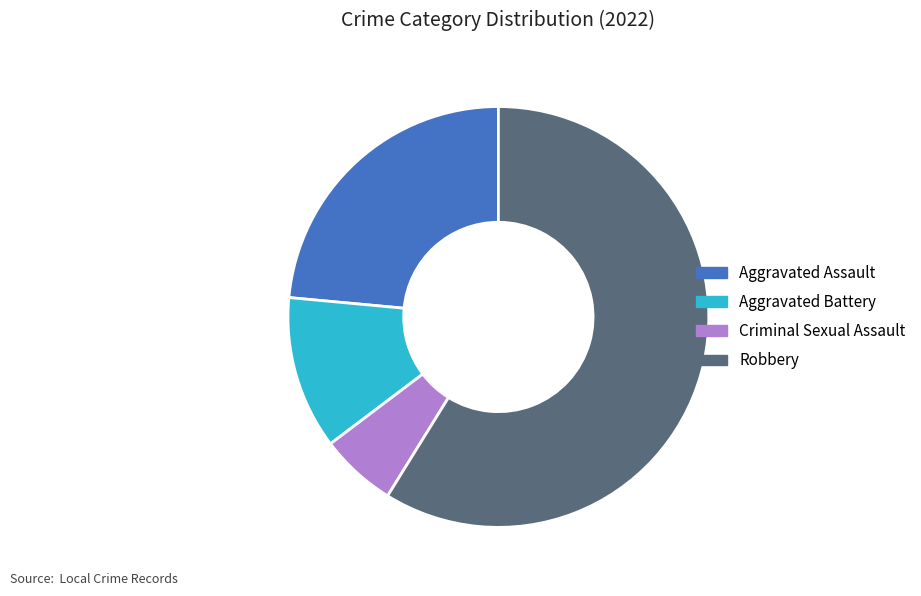

Is Robbery the majority of the pie?

Yes